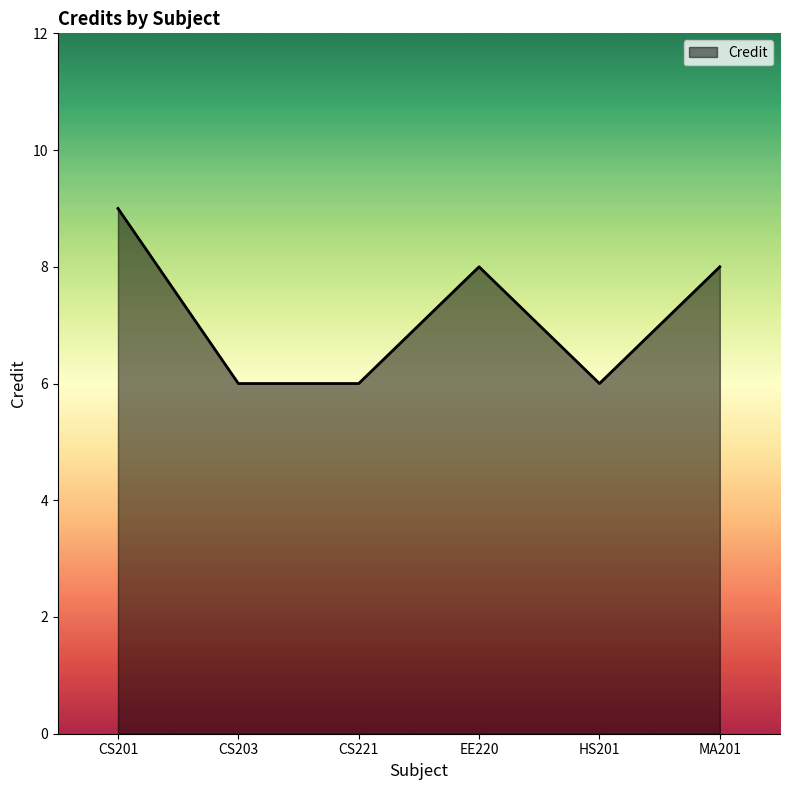

Which has a higher value, CS201 or EE220?

CS201